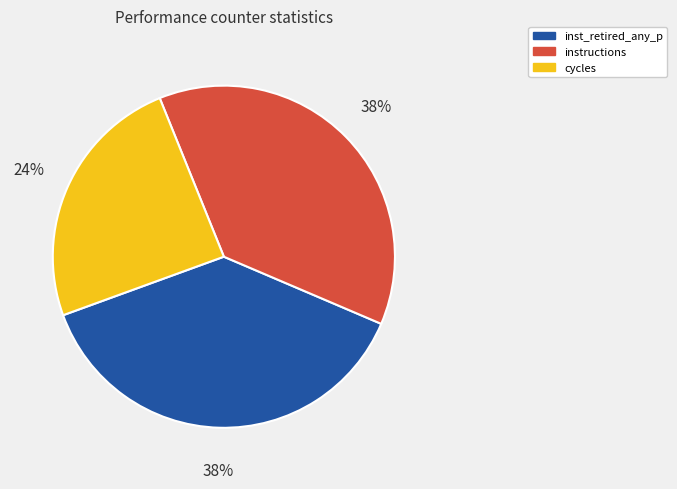

Combined, do inst_retired_any_p and cycles account for over 50%?

Yes